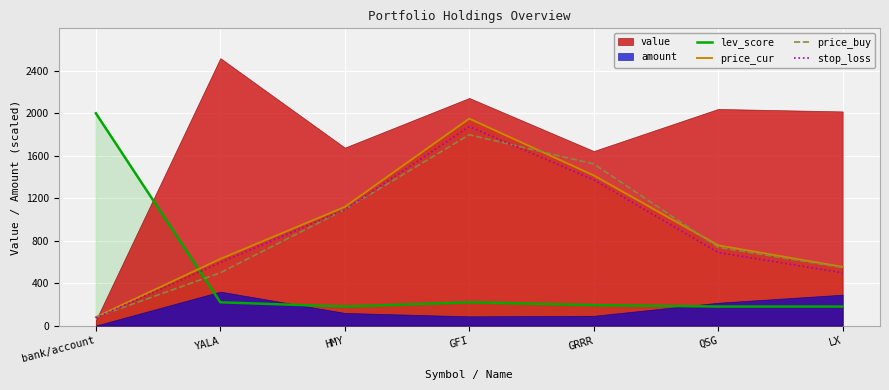

What is the approximate value of stop_loss at LX?

497.5